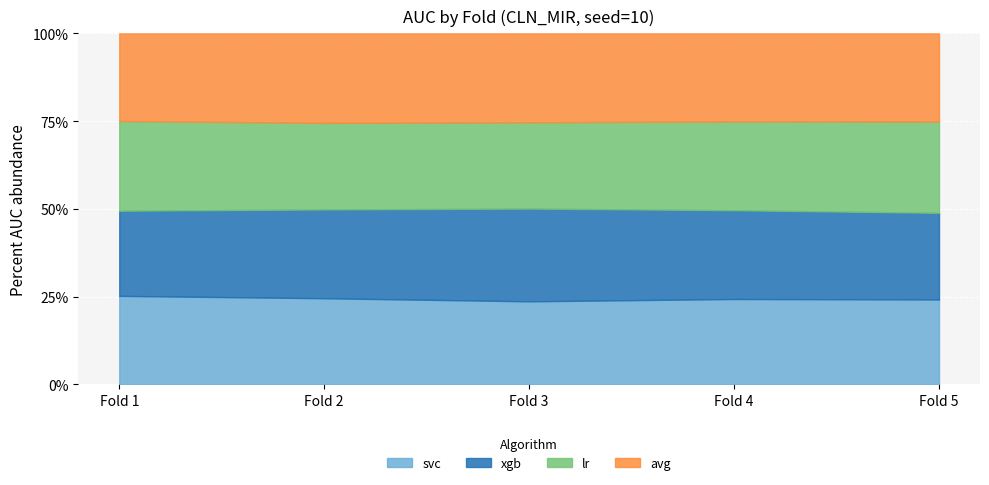

Read the svc value at Fold 5.

0.7